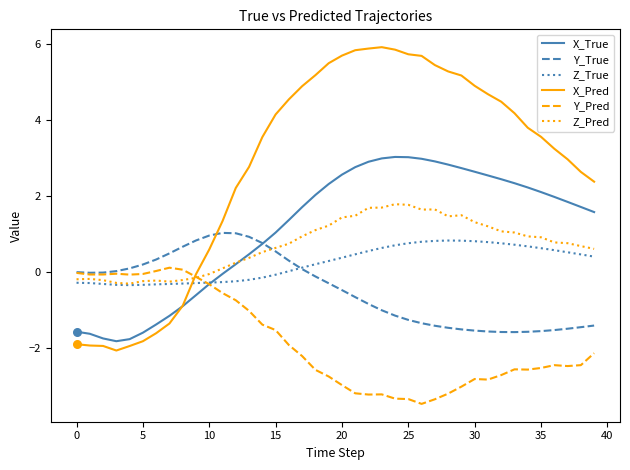

Which series has the widest spread of values?

X_Pred